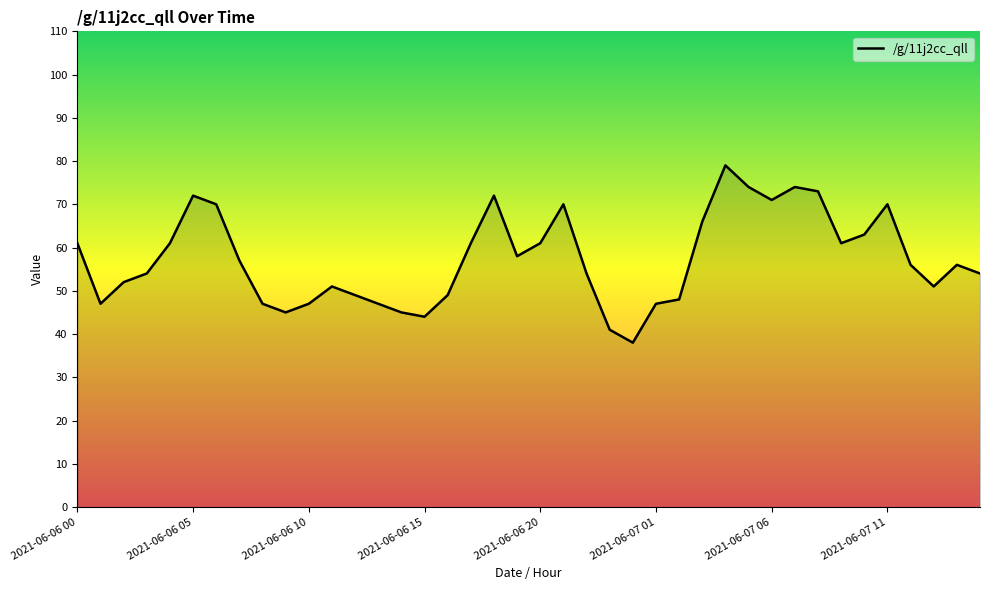

What is the minimum value shown in the chart?

38